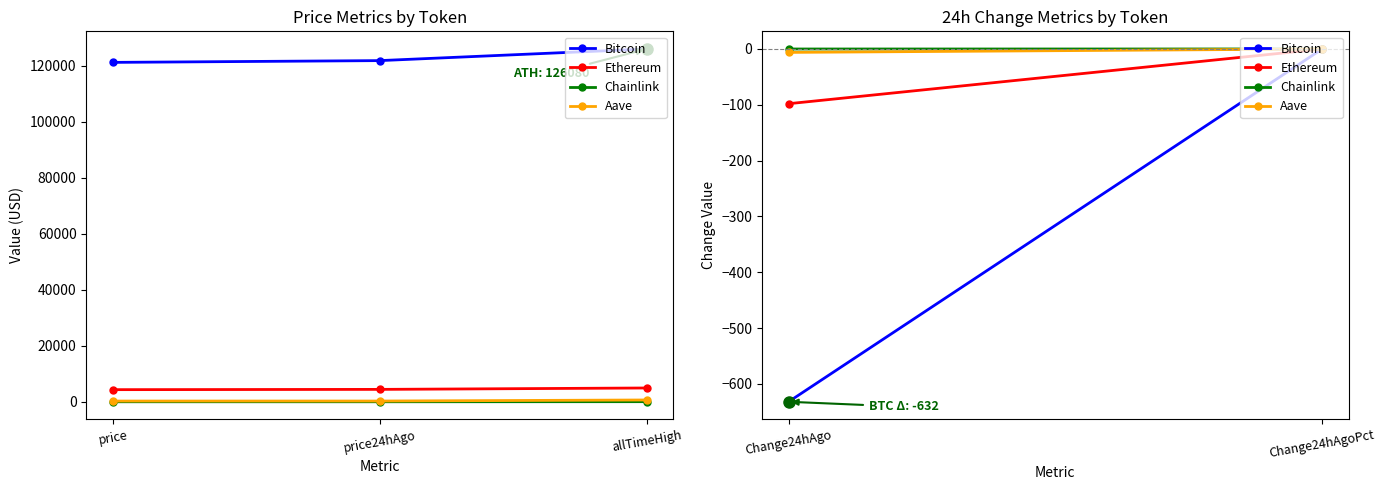

What is the total value across all series at price24hAgo?

126670.5